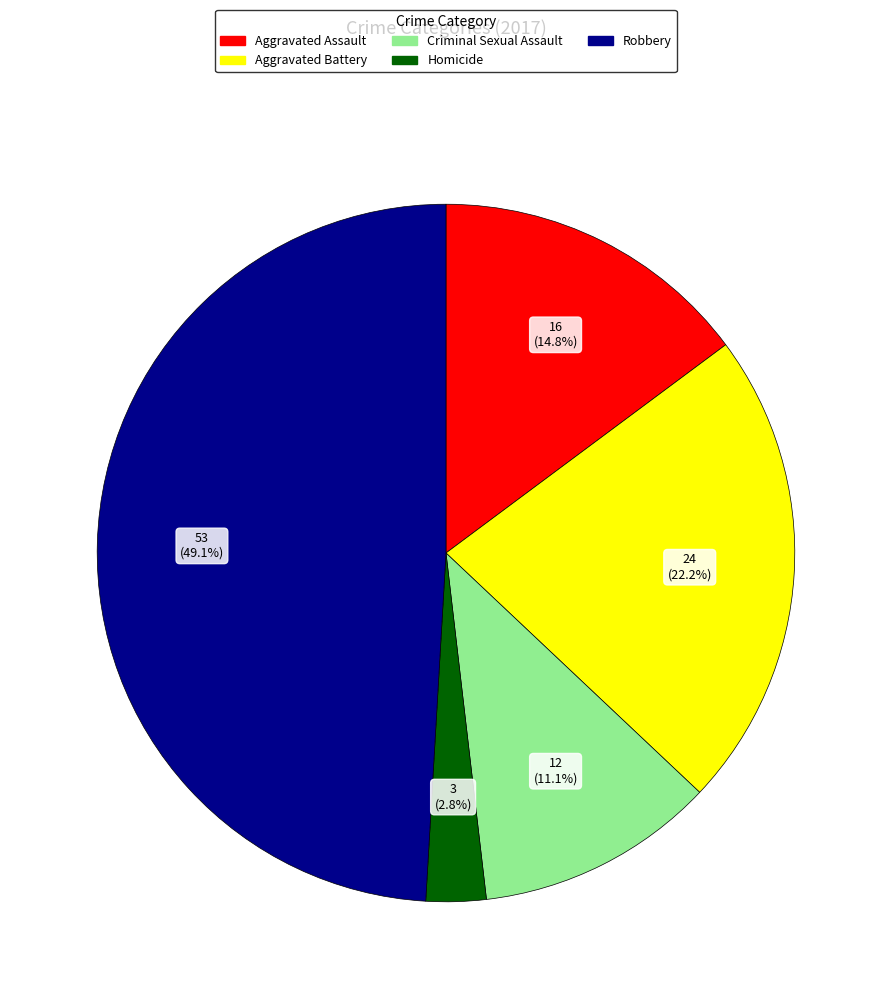

What percentage is NOT represented by Robbery?

50.9%